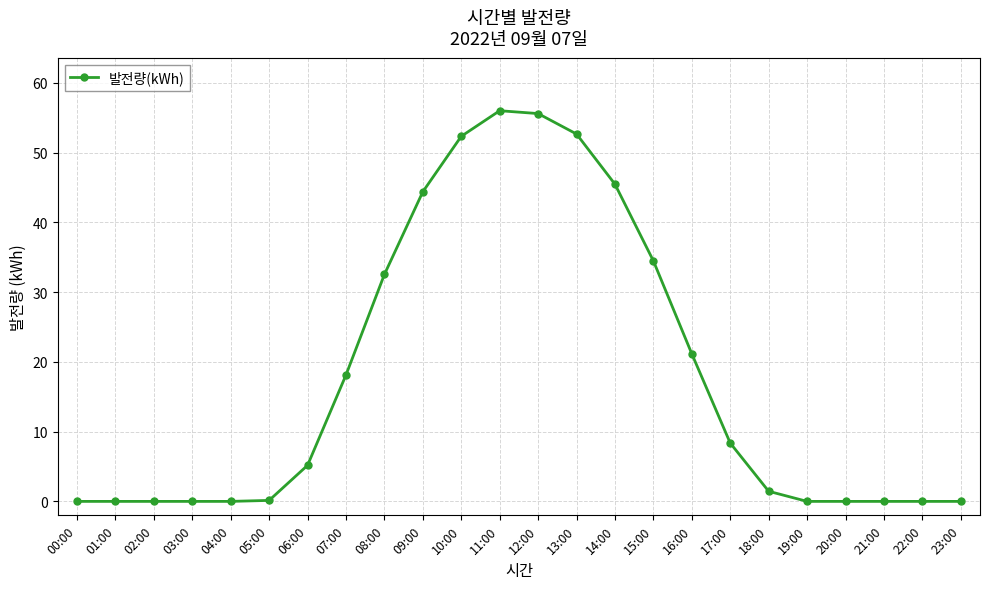

What is the difference between the maximum and minimum values?

56.0